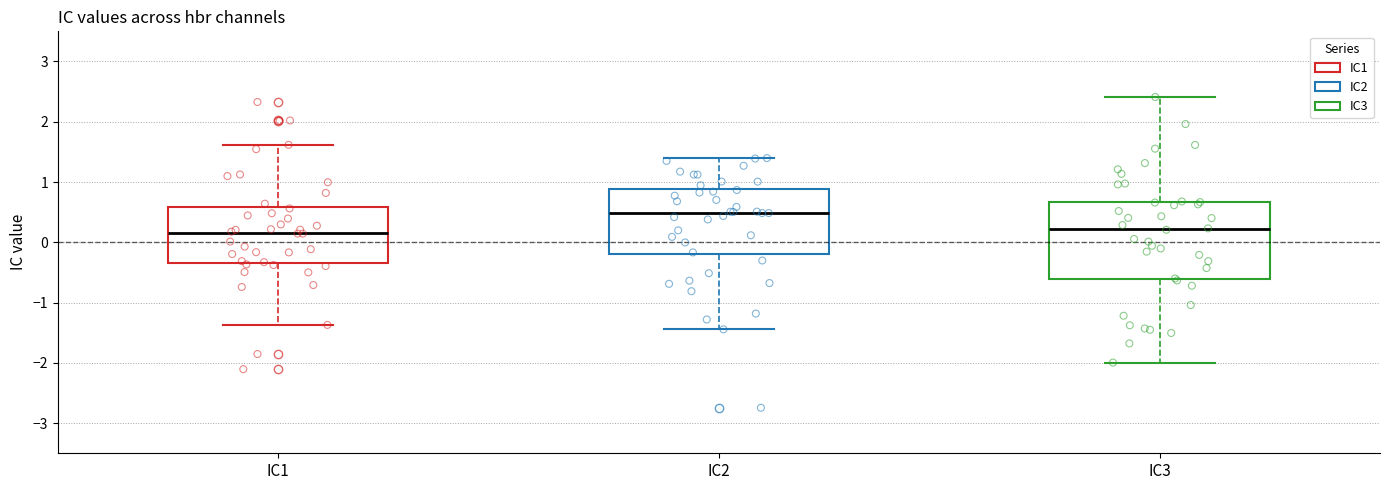

Reading left to right, transcribe this box plot: for each box, give where its median line is, the range the box spans, and where its two whiskers end, as read against the y-axis. The values are not printed on the chart, so give them approximately, as read against the axis.

IC1: median 0.2, box -0.3 to 0.6, whiskers -1.4 to 1.6
IC2: median 0.5, box -0.2 to 0.9, whiskers -1.4 to 1.4
IC3: median 0.2, box -0.6 to 0.7, whiskers -2.0 to 2.4